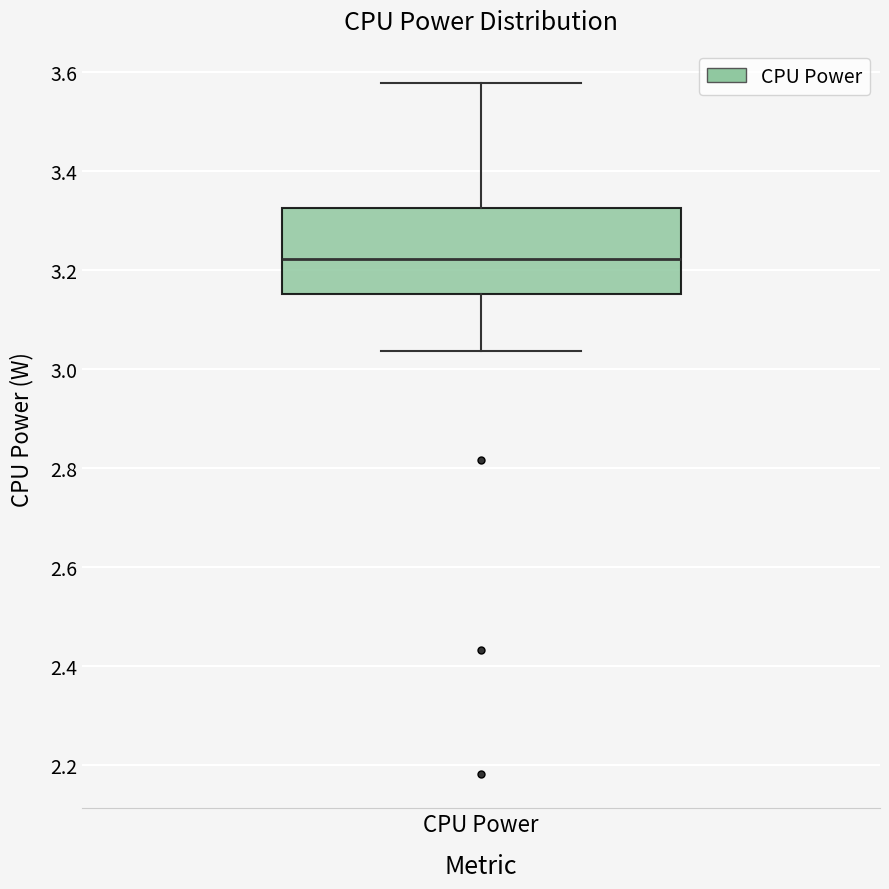

Transcribe this box plot: give where the median line is, the range the box spans, and where the two whiskers end, as read against the y-axis. The values are not printed on the chart, so give them approximately, as read against the axis.

median 3.22, box 3.16 to 3.32, whiskers 3.04 to 3.58